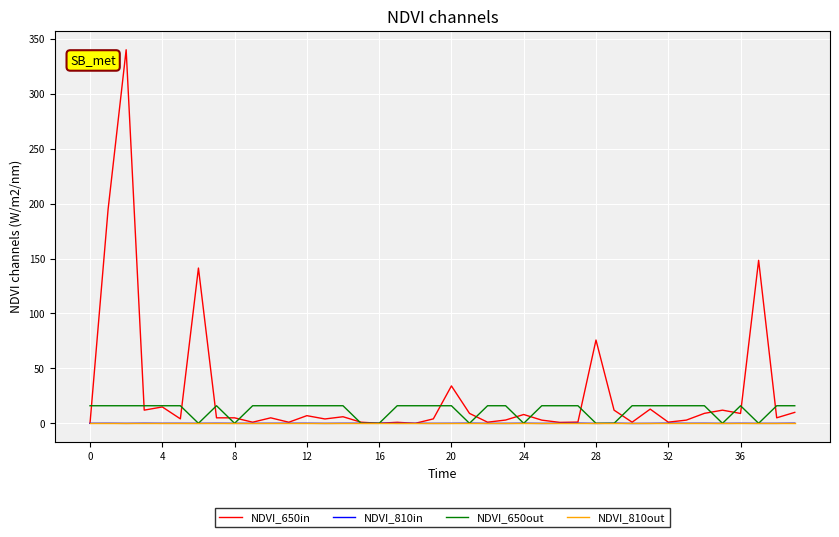

What is the maximum value for NDVI_650out?

16.0